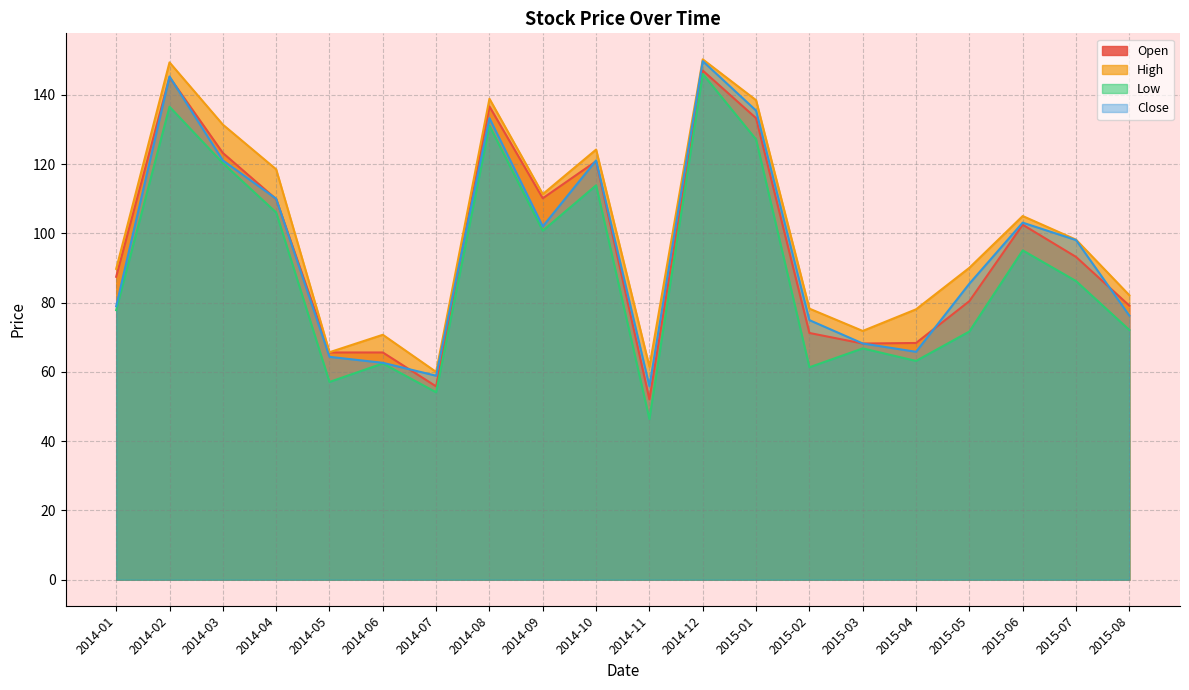

Reading left to right, what are all the values shown in this chart?

Open: 2014-01=87.5	2014-02=145.1	2014-03=123.2	2014-04=109.9	2014-05=65.6	2014-06=65.6	2014-07=55.8	2014-08=136.6	2014-09=110.1	2014-10=120.8	2014-11=52.1	2014-12=147.0	2015-01=133.2	2015-02=71.2	2015-03=68.2	2015-04=68.3	2015-05=80.4	2015-06=102.5	2015-07=93.2	2015-08=79.1
High: 2014-01=89.7	2014-02=149.3	2014-03=131.4	2014-04=118.5	2014-05=65.7	2014-06=70.7	2014-07=60.0	2014-08=138.8	2014-09=111.3	2014-10=124.2	2014-11=61.5	2014-12=150.2	2015-01=138.4	2015-02=78.3	2015-03=71.8	2015-04=78.1	2015-05=90.0	2015-06=105.0	2015-07=98.2	2015-08=82.1
Low: 2014-01=77.8	2014-02=136.5	2014-03=120.2	2014-04=106.0	2014-05=57.1	2014-06=62.4	2014-07=54.1	2014-08=131.1	2014-09=100.8	2014-10=113.8	2014-11=46.4	2014-12=146.0	2015-01=127.1	2015-02=61.3	2015-03=66.8	2015-04=63.2	2015-05=71.7	2015-06=95.1	2015-07=86.2	2015-08=72.1
Close: 2014-01=78.9	2014-02=145.3	2014-03=121.0	2014-04=110.0	2014-05=64.3	2014-06=62.6	2014-07=58.9	2014-08=133.2	2014-09=102.0	2014-10=121.0	2014-11=55.9	2014-12=149.7	2015-01=135.4	2015-02=74.9	2015-03=68.2	2015-04=65.8	2015-05=85.5	2015-06=103.1	2015-07=98.0	2015-08=76.2